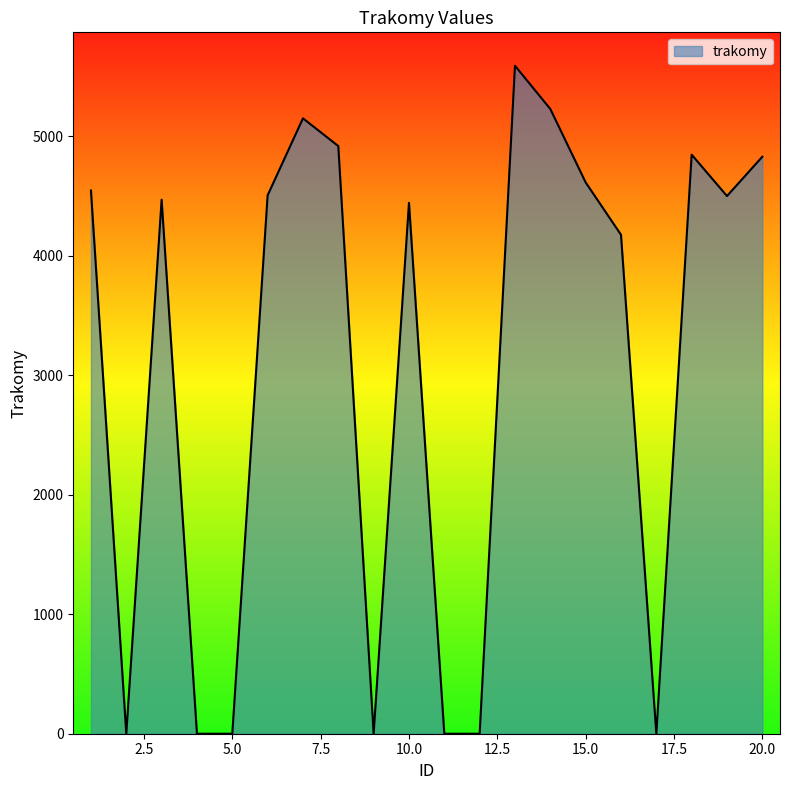

What is the greatest value displayed?

5588